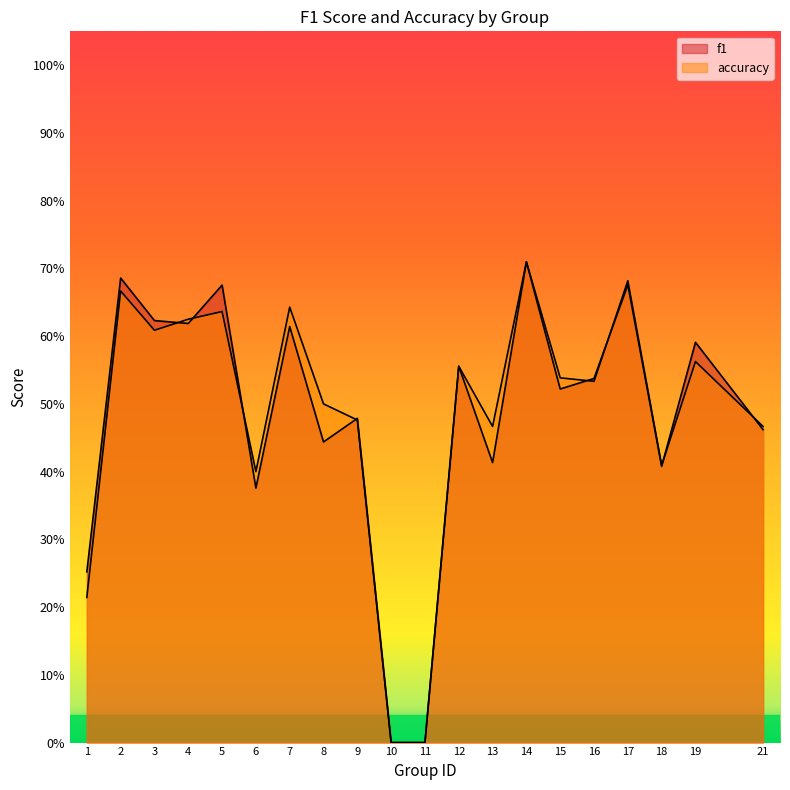

Is the value of f1 at 21 greater than the value of accuracy at 18?

Yes